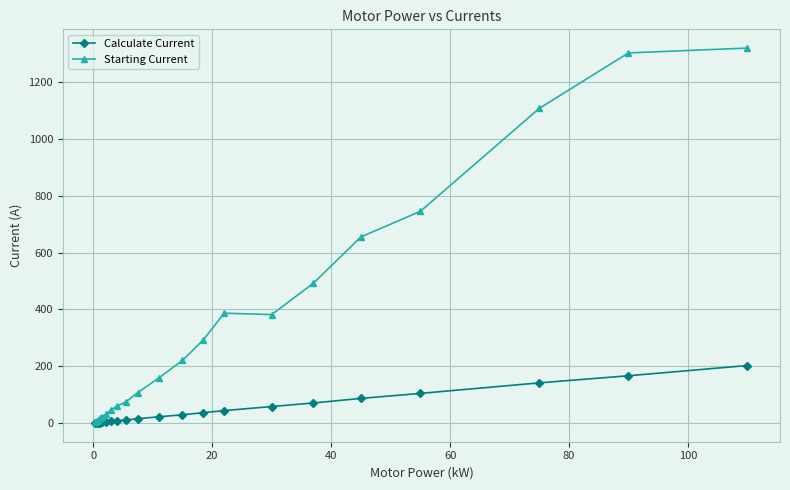

What is the minimum value for Calculate Current?

1.0